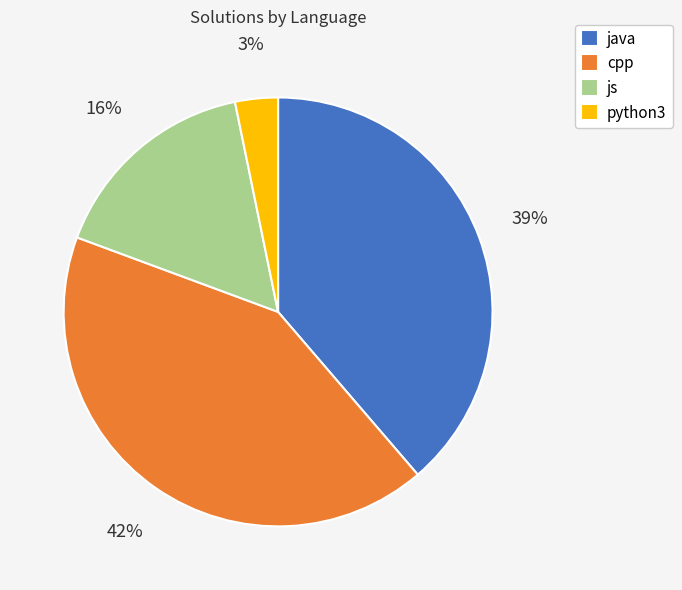

Approximately how many times larger is the value at python3 compared to cpp?

0.1